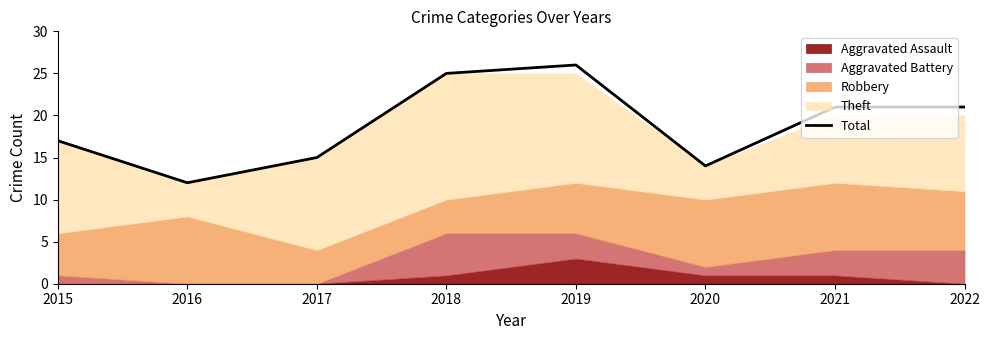

Reading left to right, list all the values displayed in this chart.

2015=17	2016=12	2017=15	2018=25	2019=26	2020=14	2021=21	2022=21